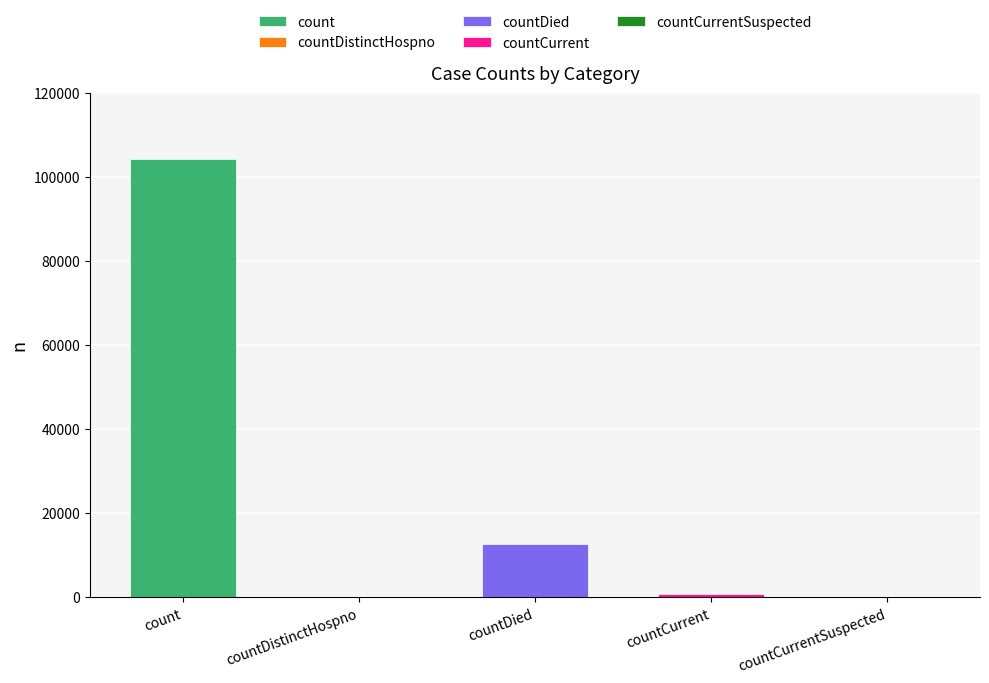

What is the sum of all values?

117633